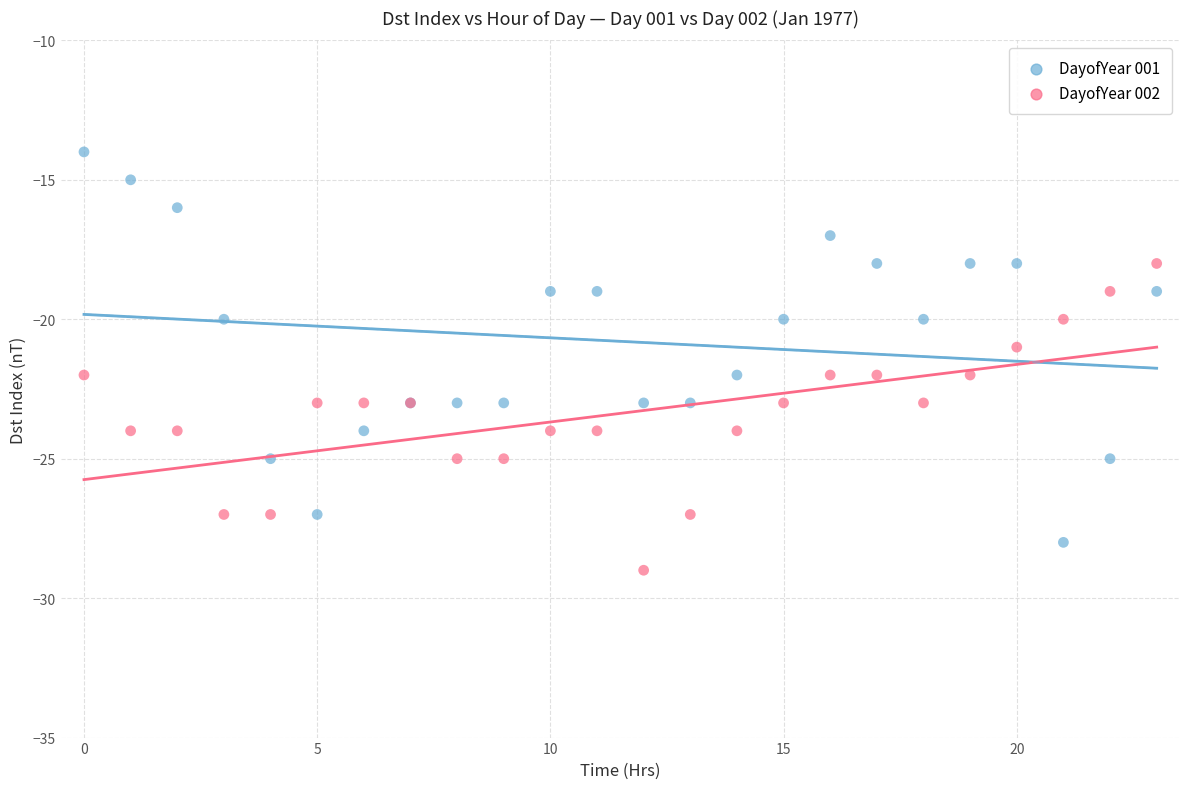

Which series contains the highest Y value?

DayofYear 001